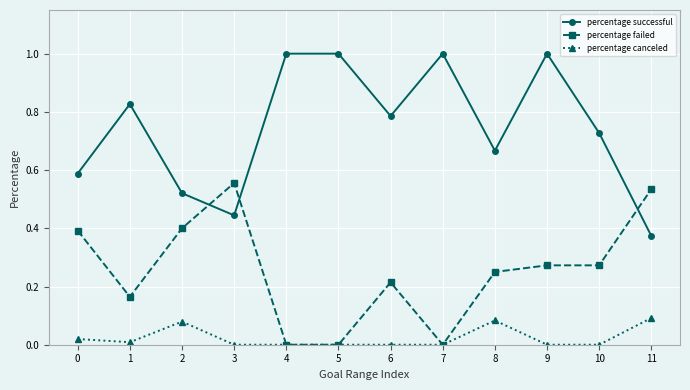

At how many categories does at least one series exceed 0?

12